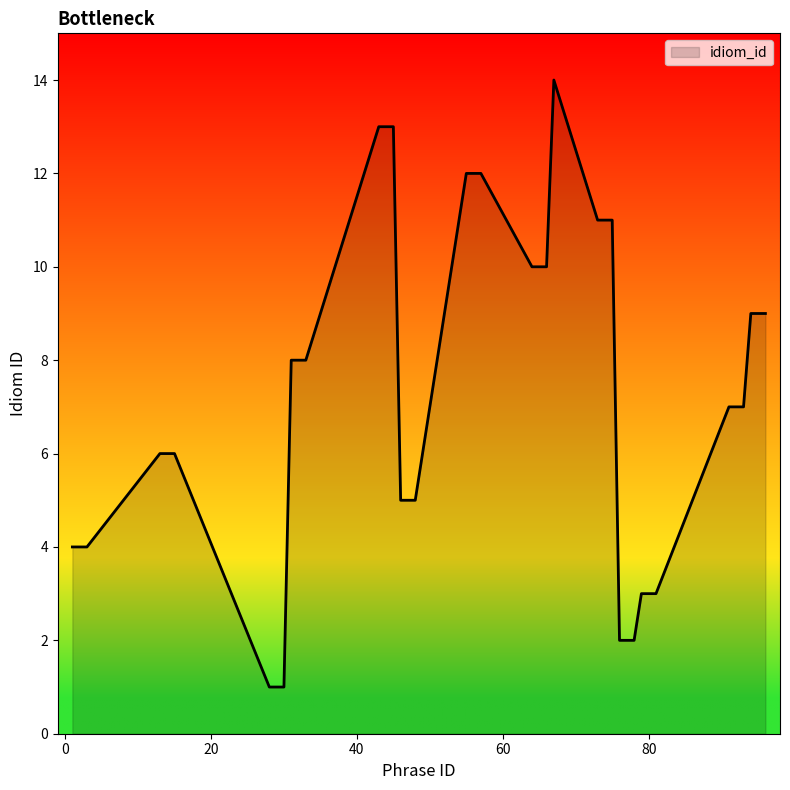

What is the difference between the maximum and minimum values?

13